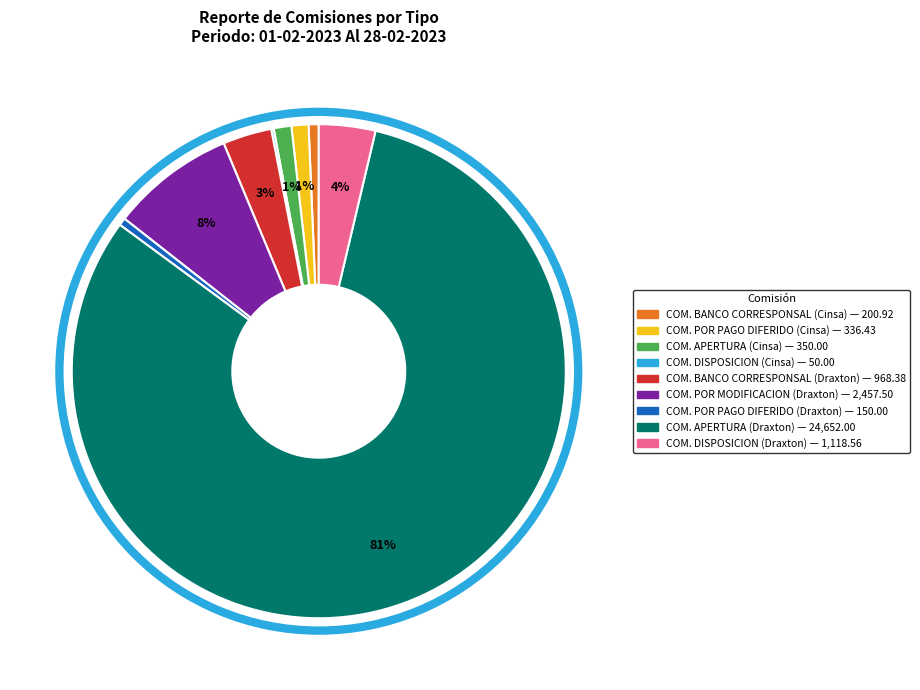

To the nearest percent, what is the average slice percentage?

11%